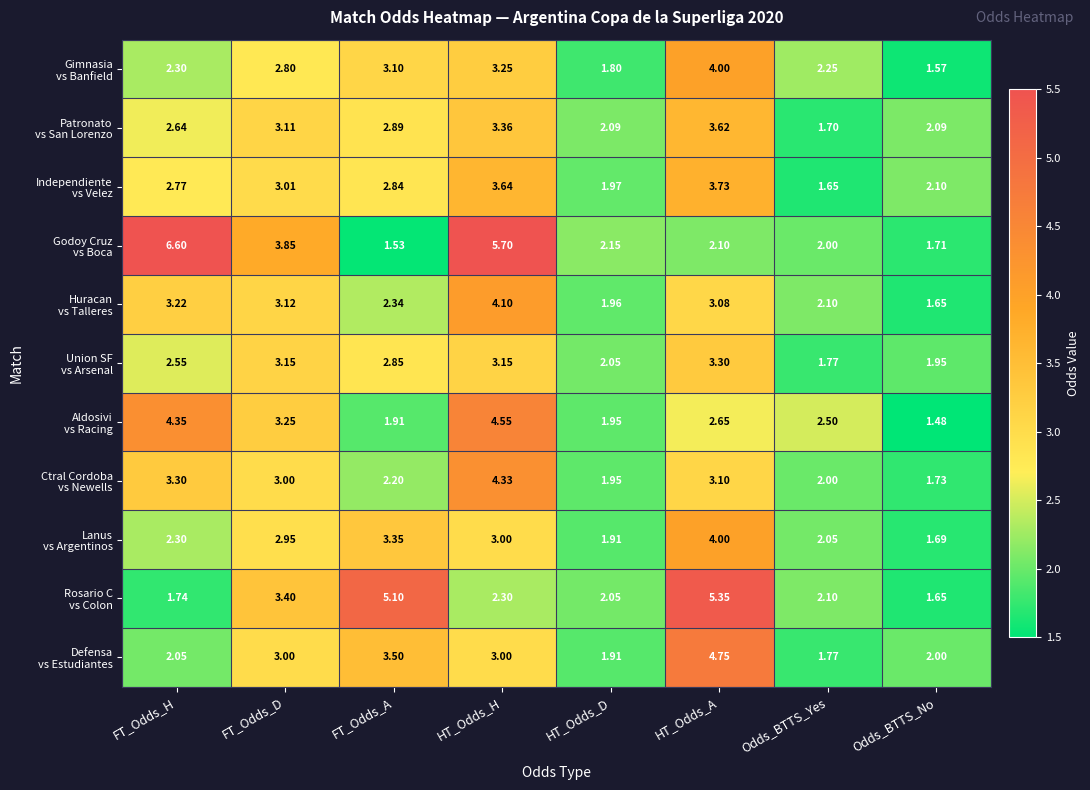

At which category does the chart reach its minimum across all series?

Odds_BTTS_No